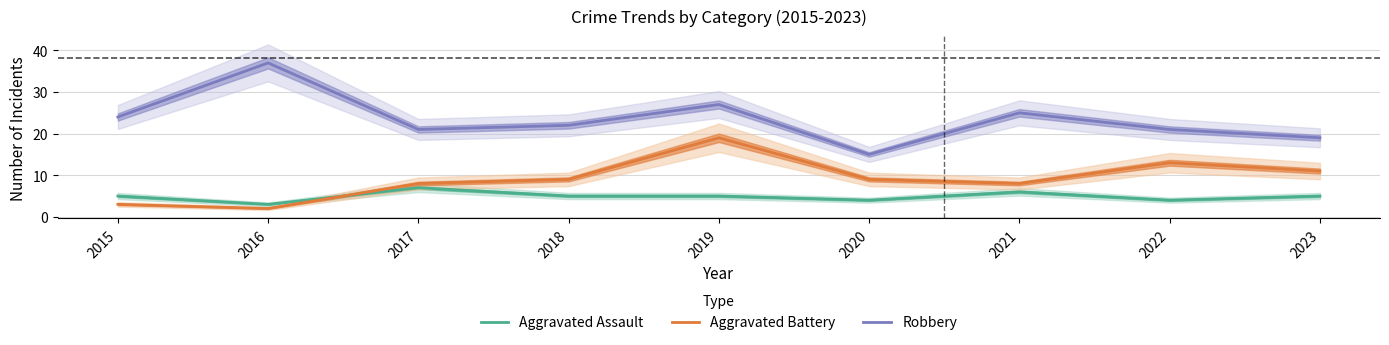

What is the difference between the second highest and second lowest values in the Aggravated Battery series?

10